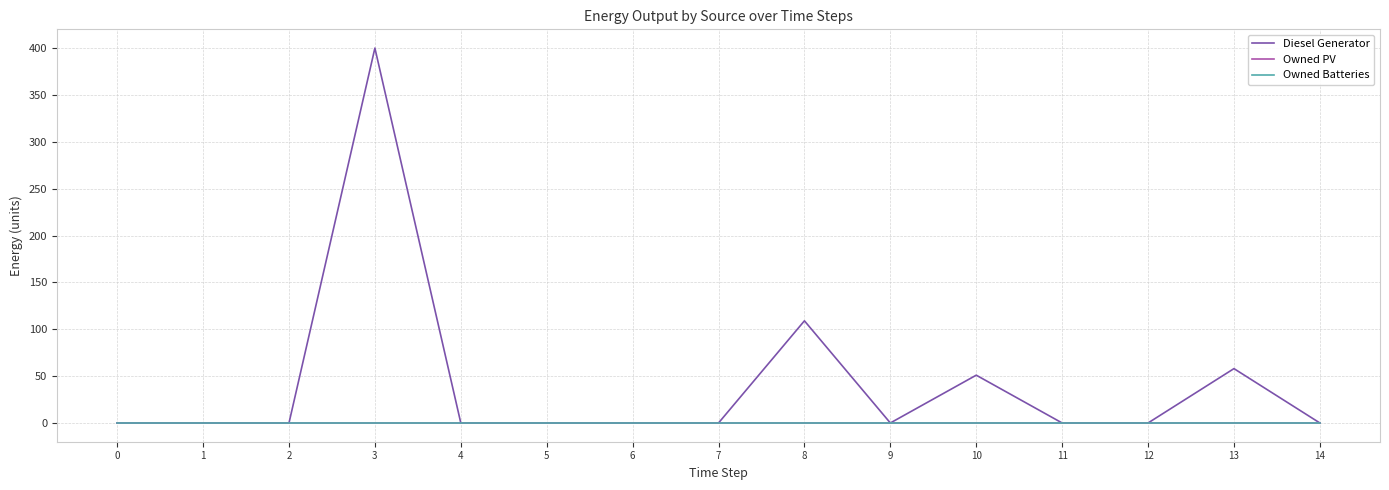

True or false: Owned Batteries has more than 1 interior local peaks.

False